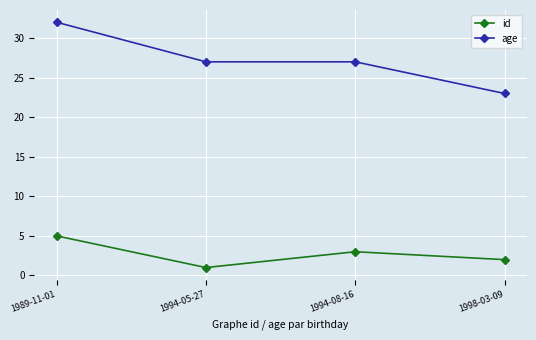

Is it true that id equals 3 at 1994-08-16?

True